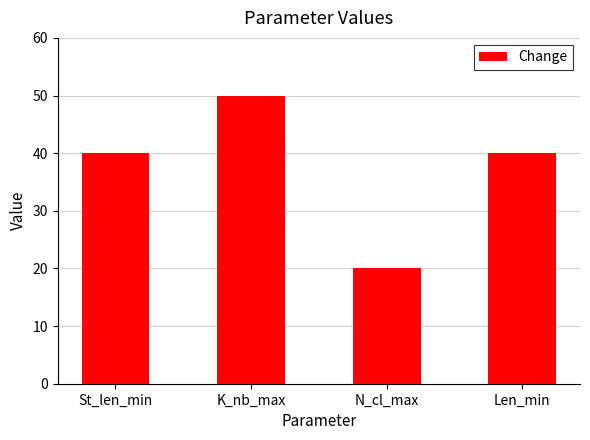

Reading left to right, what are all the values shown in this chart?

St_len_min=40	K_nb_max=50	N_cl_max=20	Len_min=40